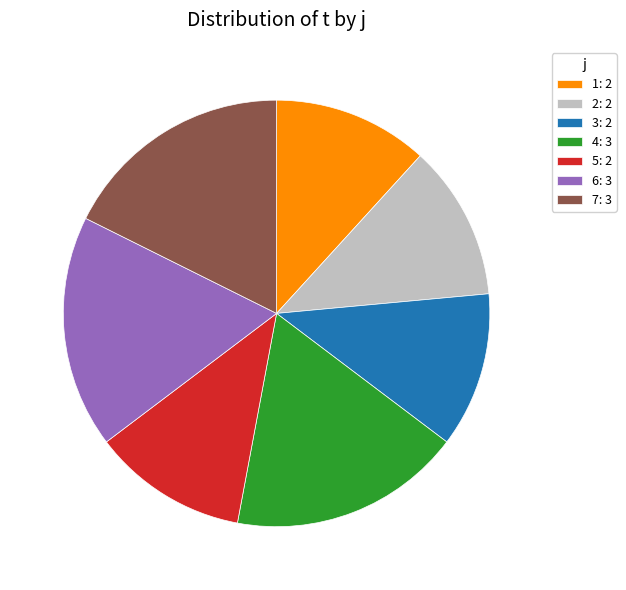

Count the number of slices in the pie.

7